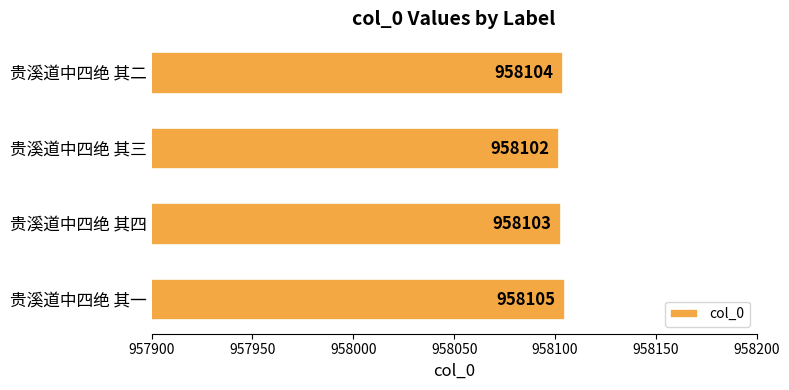

At which label is the value closest to 958103?

贵溪道中四绝 其四